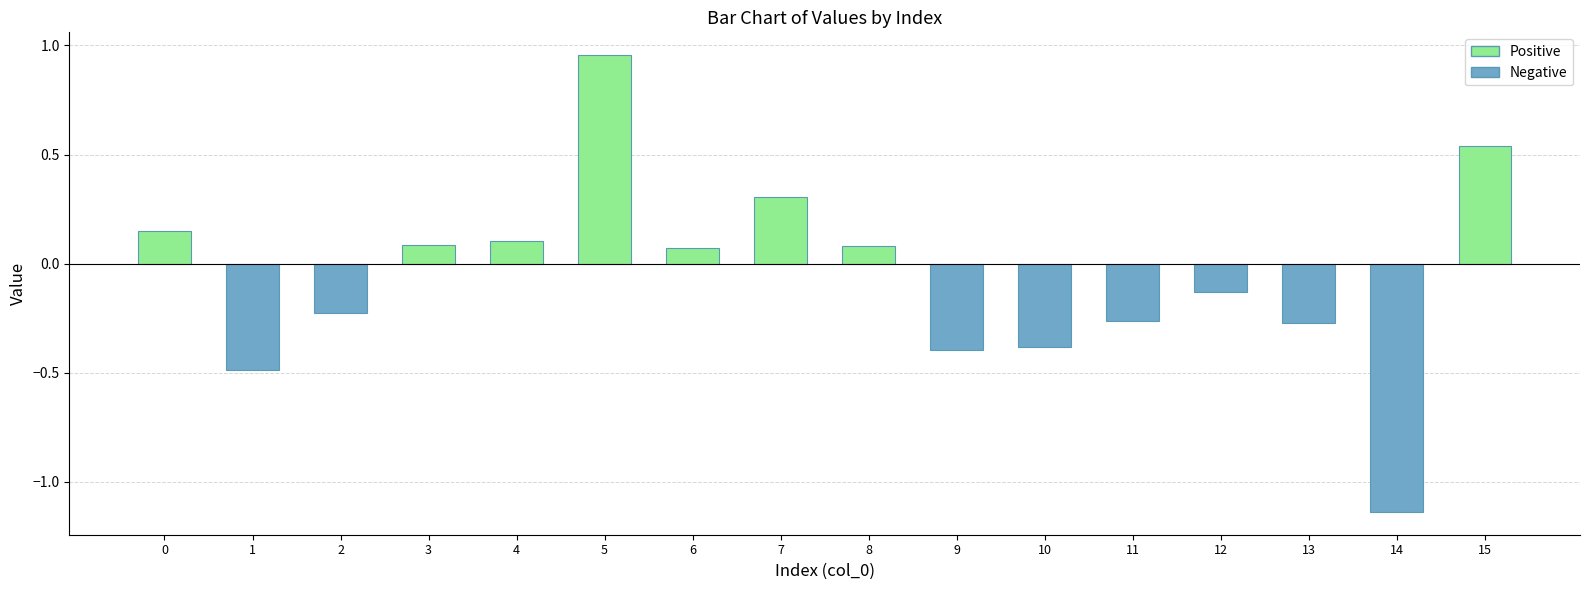

How many data points are above 0?

8